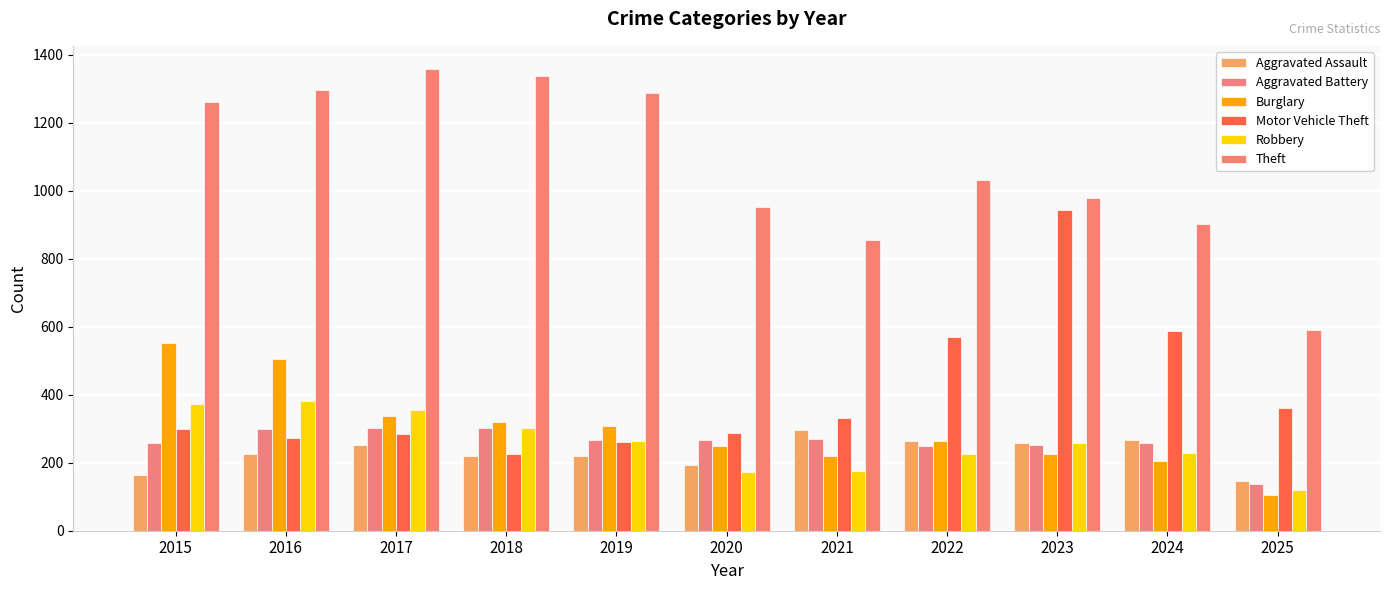

Between 2019 and 2020, which is larger?

2019